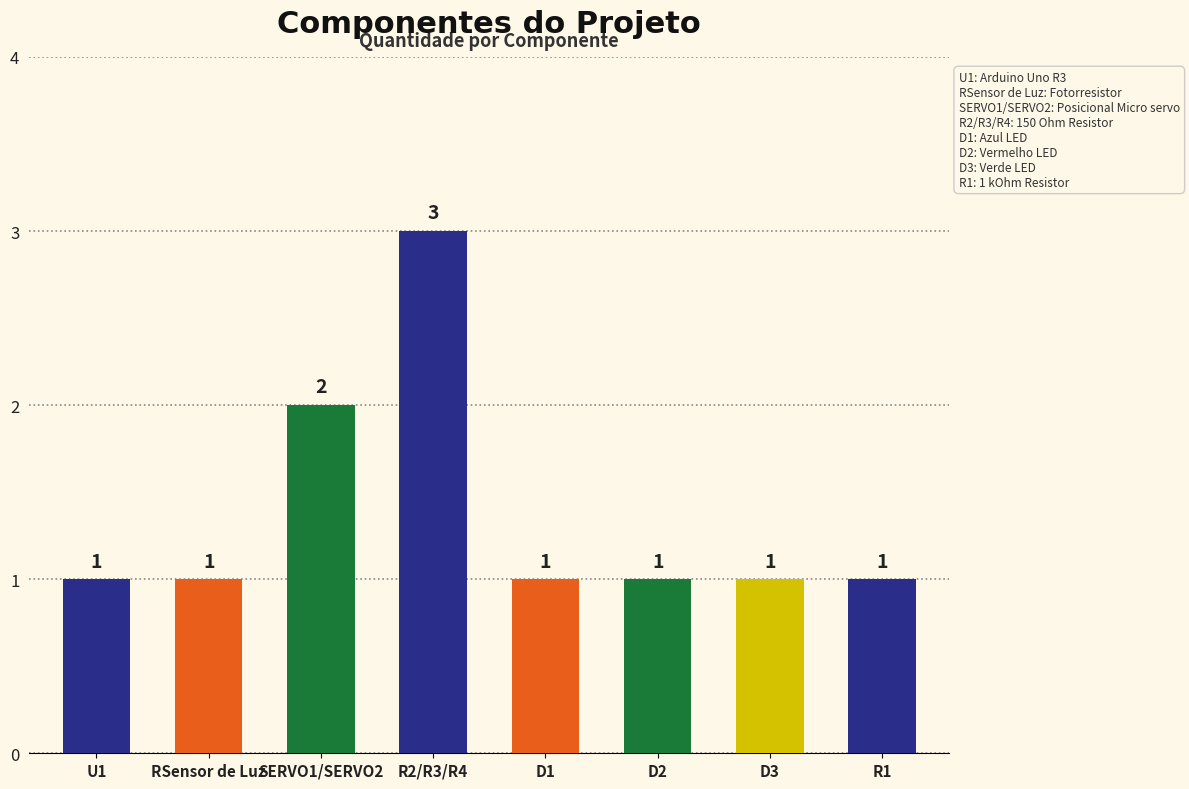

List the labels in order of value, largest first.

R2/R3/R4, SERVO1/SERVO2, U1, RSensor de Luz, D1, D2, D3, R1